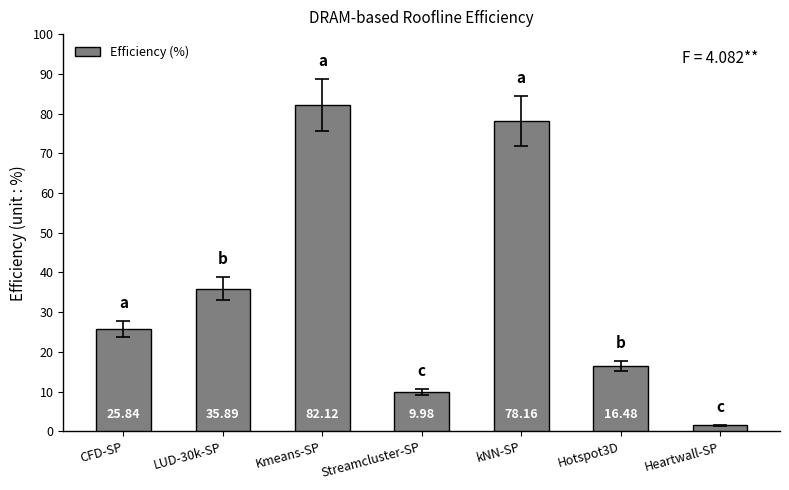

How many bars are there in total?

7